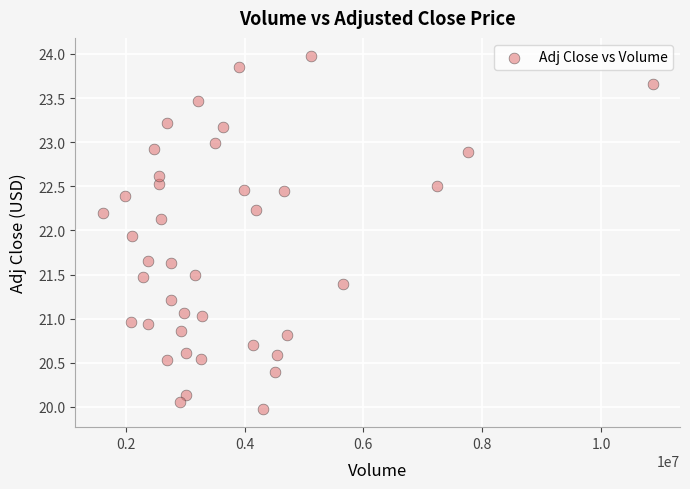

What is the range of Y values (max minus min)?

4.0